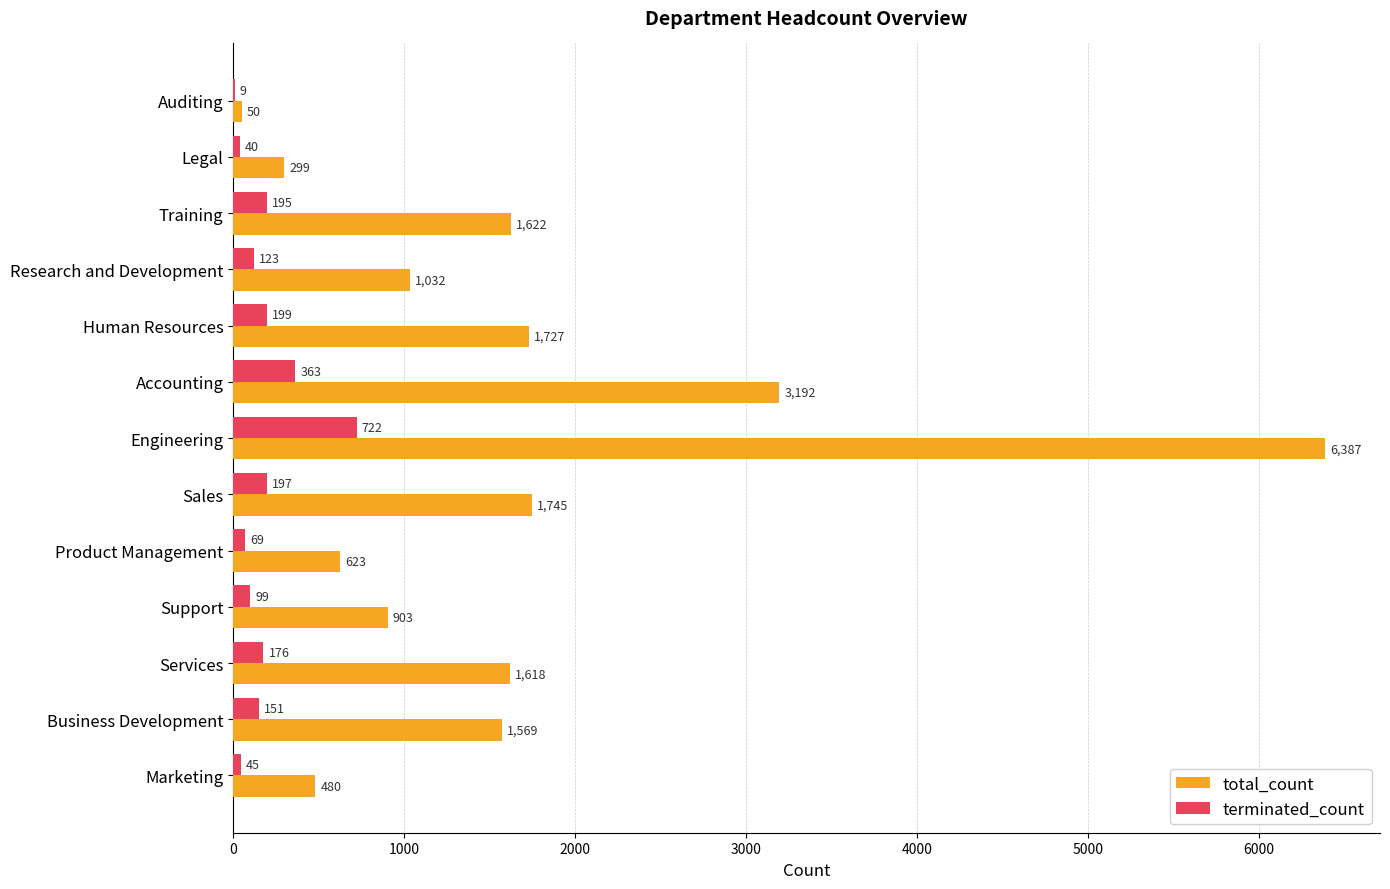

At which category is the sum across all series the highest?

Engineering